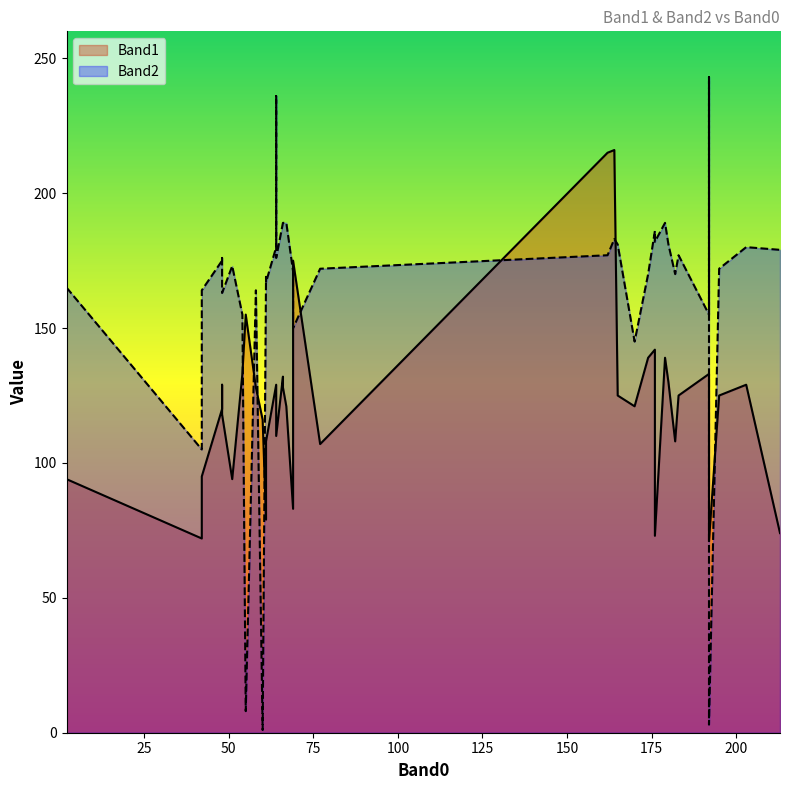

Rank the series by their average value, from lowest to highest.

Band1, Band2